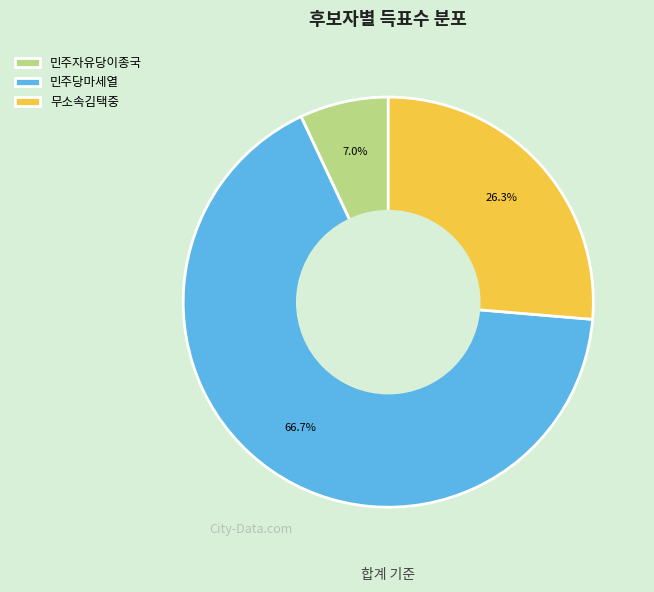

The 무소속김택중 slice represents 21% of the pie. True or false?

False